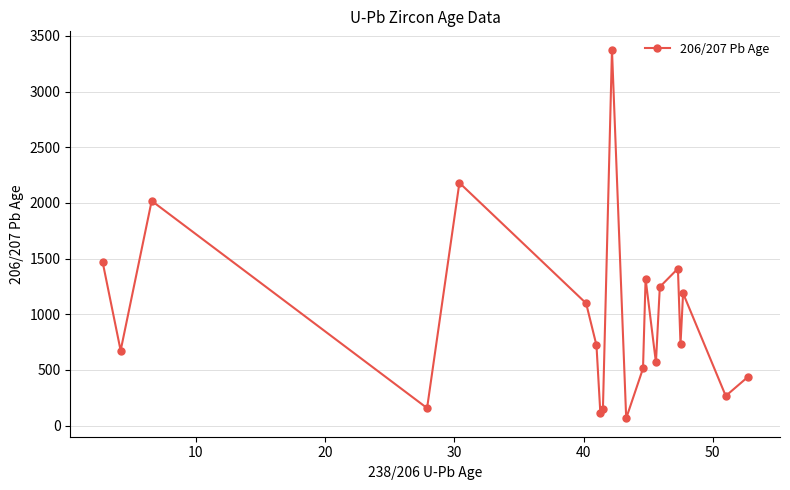

What is the difference between the second highest and minimum values?

2114.5